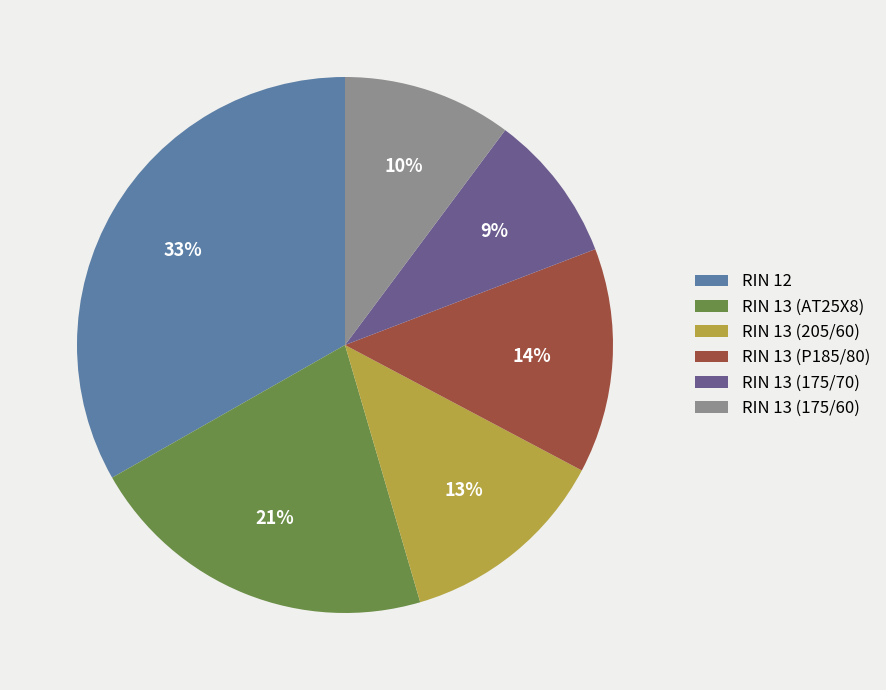

To the nearest percent, what is the average slice percentage?

17%